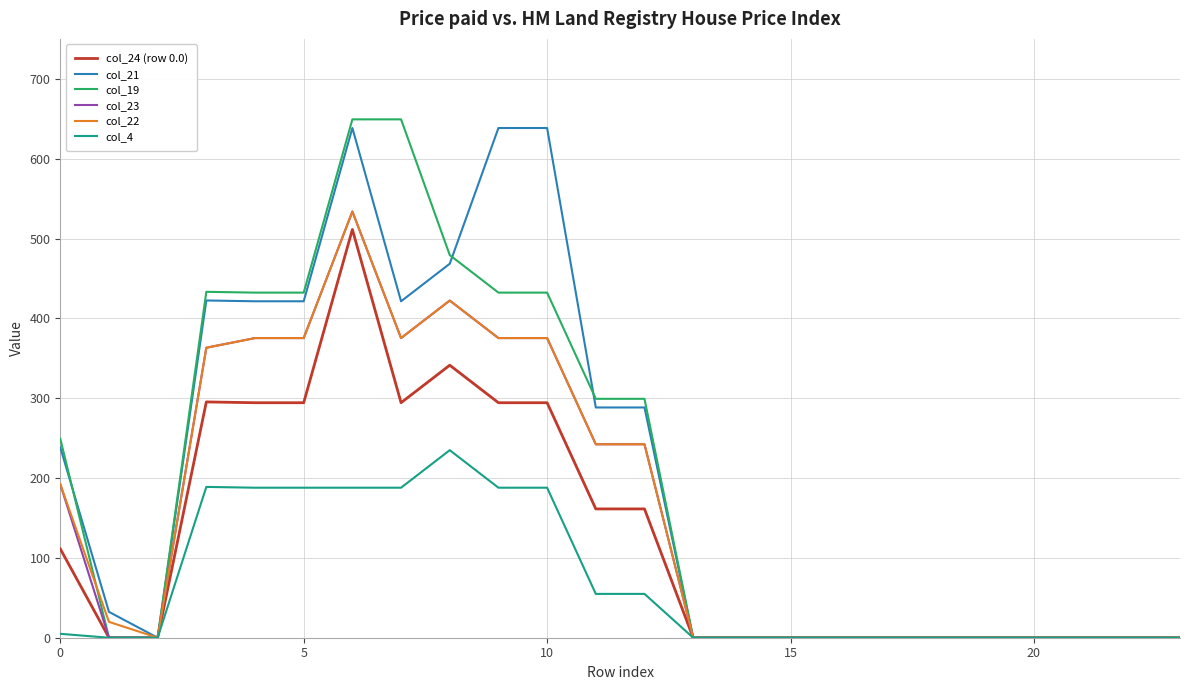

What is the maximum value for col_23?

533.7